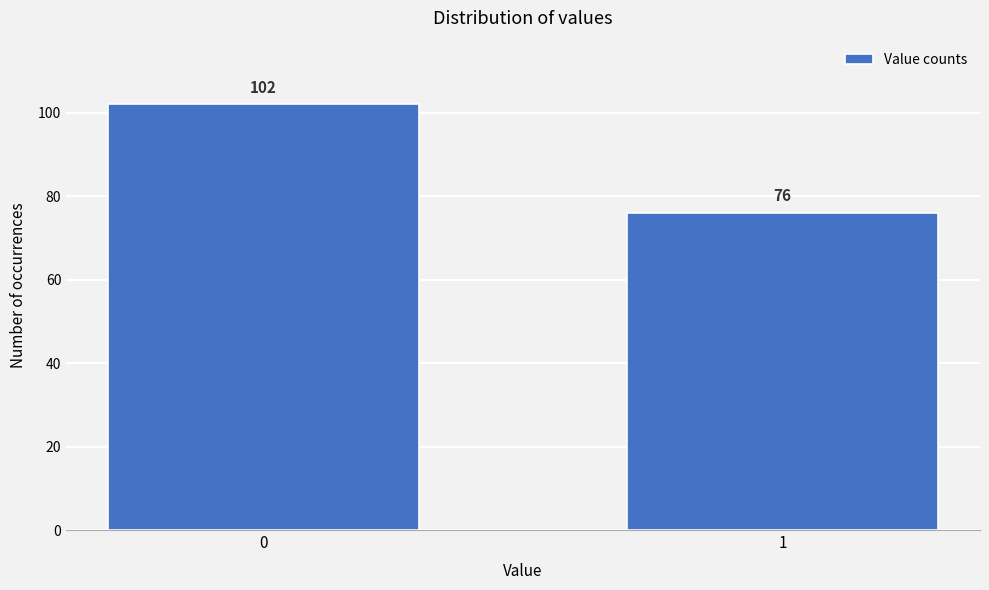

Reading left to right, transcribe all the data shown in this chart.

102	76